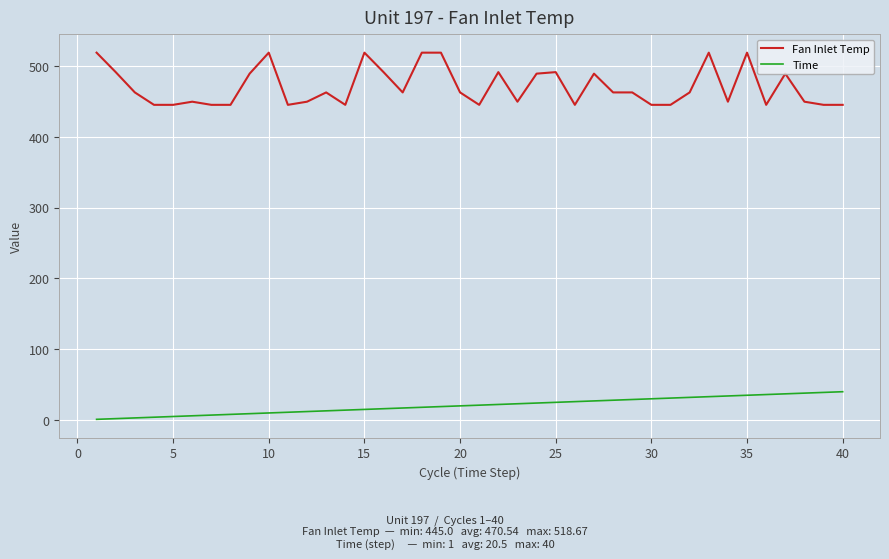

List the series in order of their overall mean, lowest first.

Time, Fan Inlet Temp